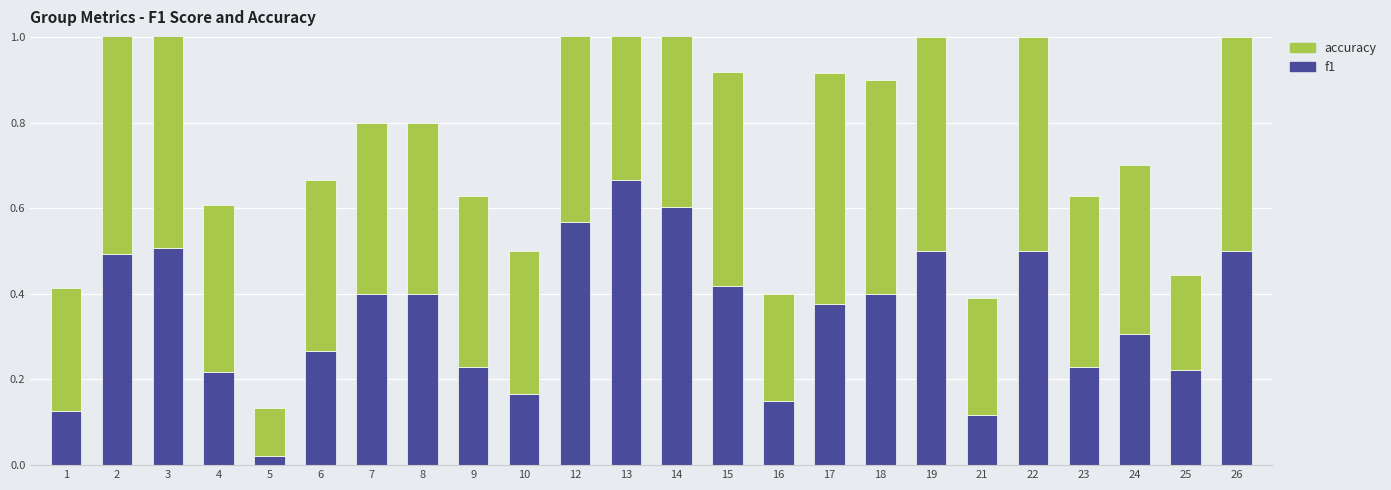

Reading left to right, list all the values displayed in this chart.

f1: 1=0.1	2=0.5	3=0.5	4=0.2	5=0.0	6=0.3	7=0.4	8=0.4	9=0.2	10=0.2	12=0.6	13=0.7	14=0.6	15=0.4	16=0.2	17=0.4	18=0.4	19=0.5	21=0.1	22=0.5	23=0.2	24=0.3	25=0.2	26=0.5
accuracy: 1=0.3	2=0.5	3=0.5	4=0.4	5=0.1	6=0.4	7=0.4	8=0.4	9=0.4	10=0.3	12=0.6	13=0.5	14=0.6	15=0.5	16=0.2	17=0.5	18=0.5	19=0.5	21=0.3	22=0.5	23=0.4	24=0.4	25=0.2	26=0.5